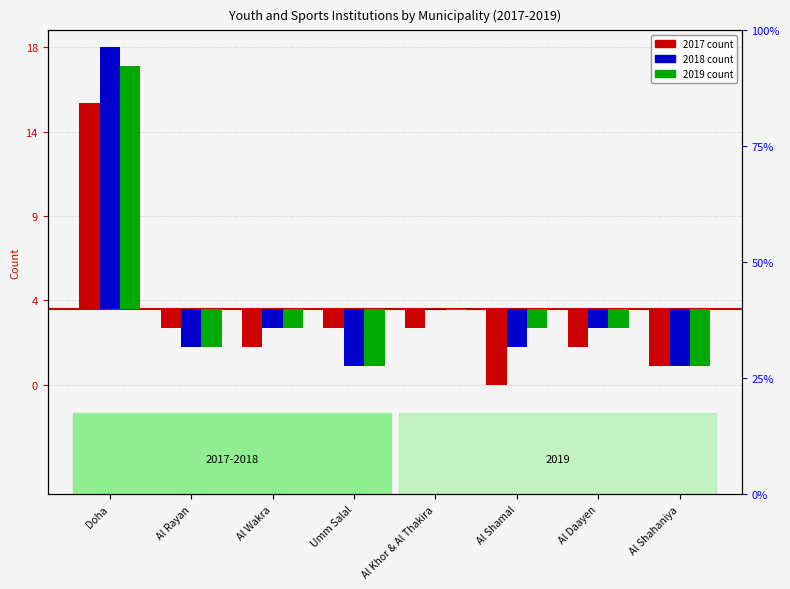

What are all the series names shown in the legend?

2017, 2018, 2019